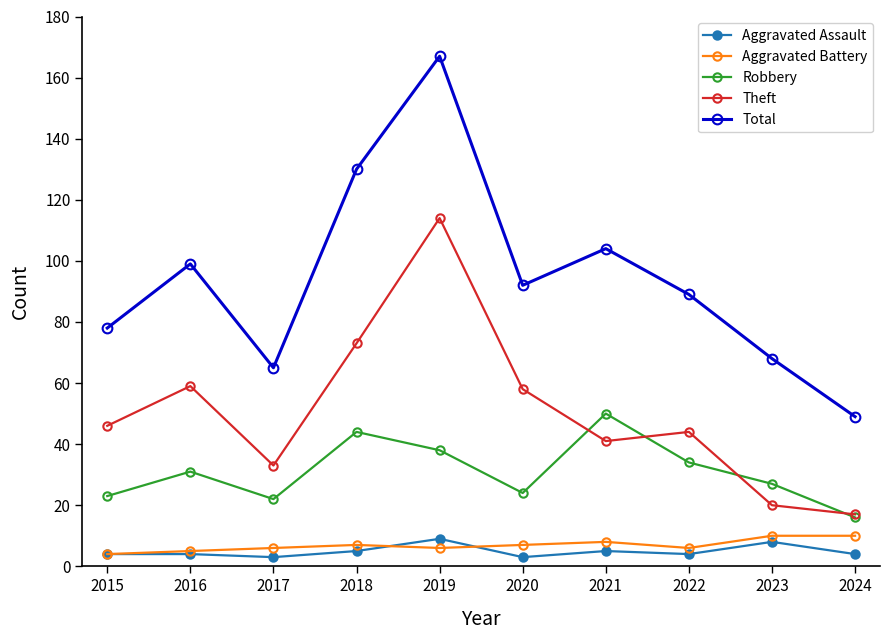

The value of Theft at 2024 is 17. True or false?

True